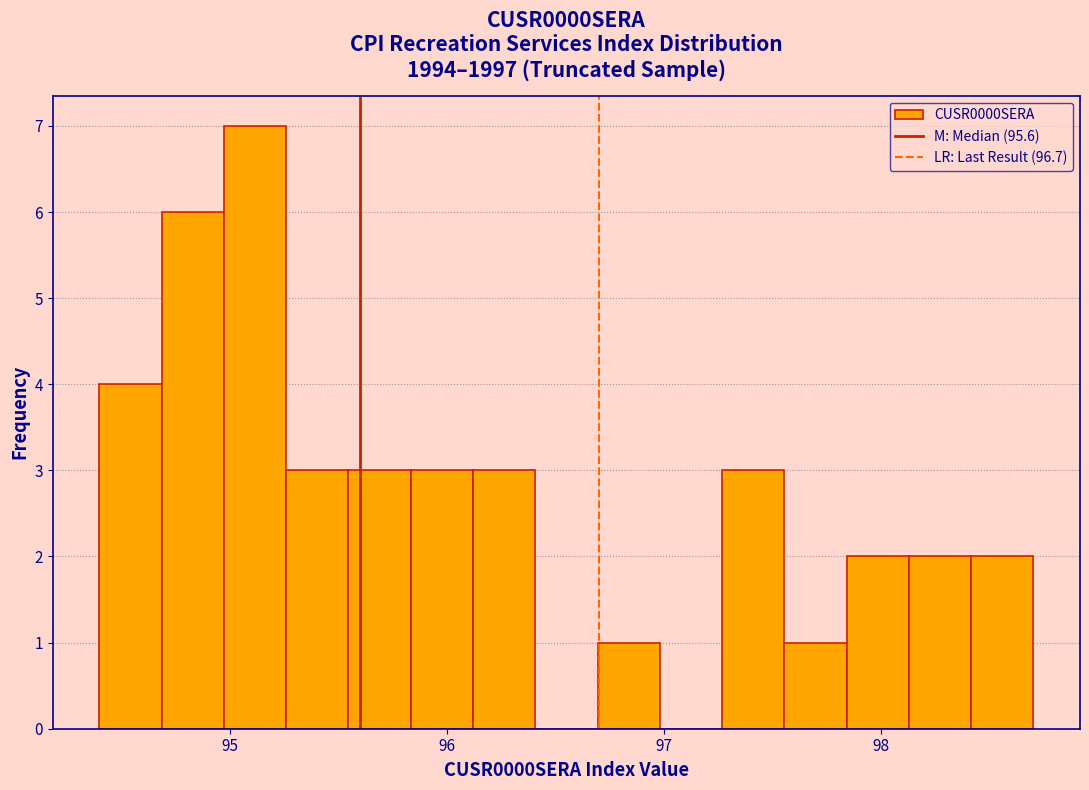

Around what value on the x-axis is the tallest bar? Give the approximate position of its centre, as read against the axis.

95.1